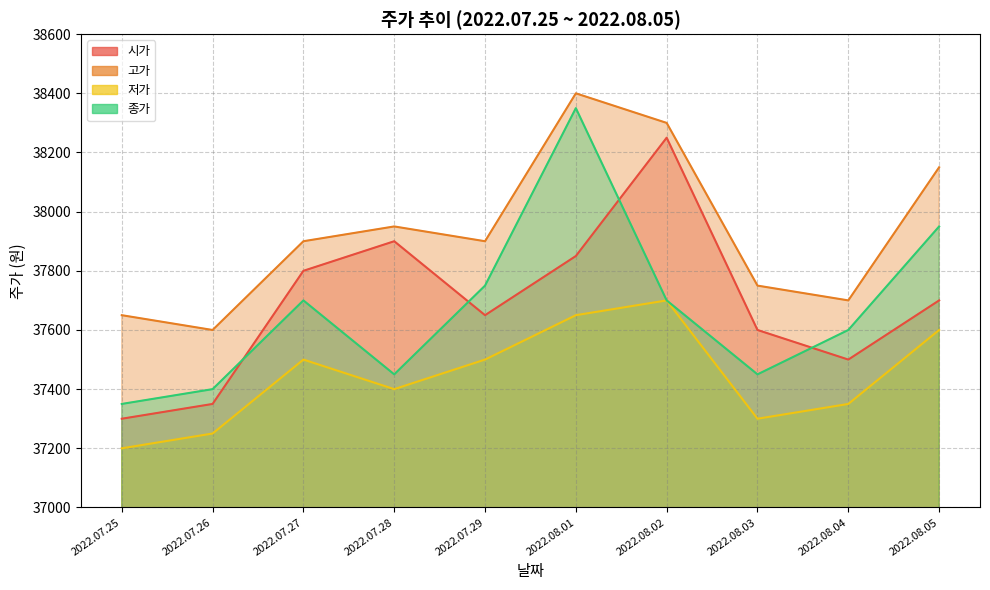

What are all the series names shown in the legend?

시가, 고가, 저가, 종가